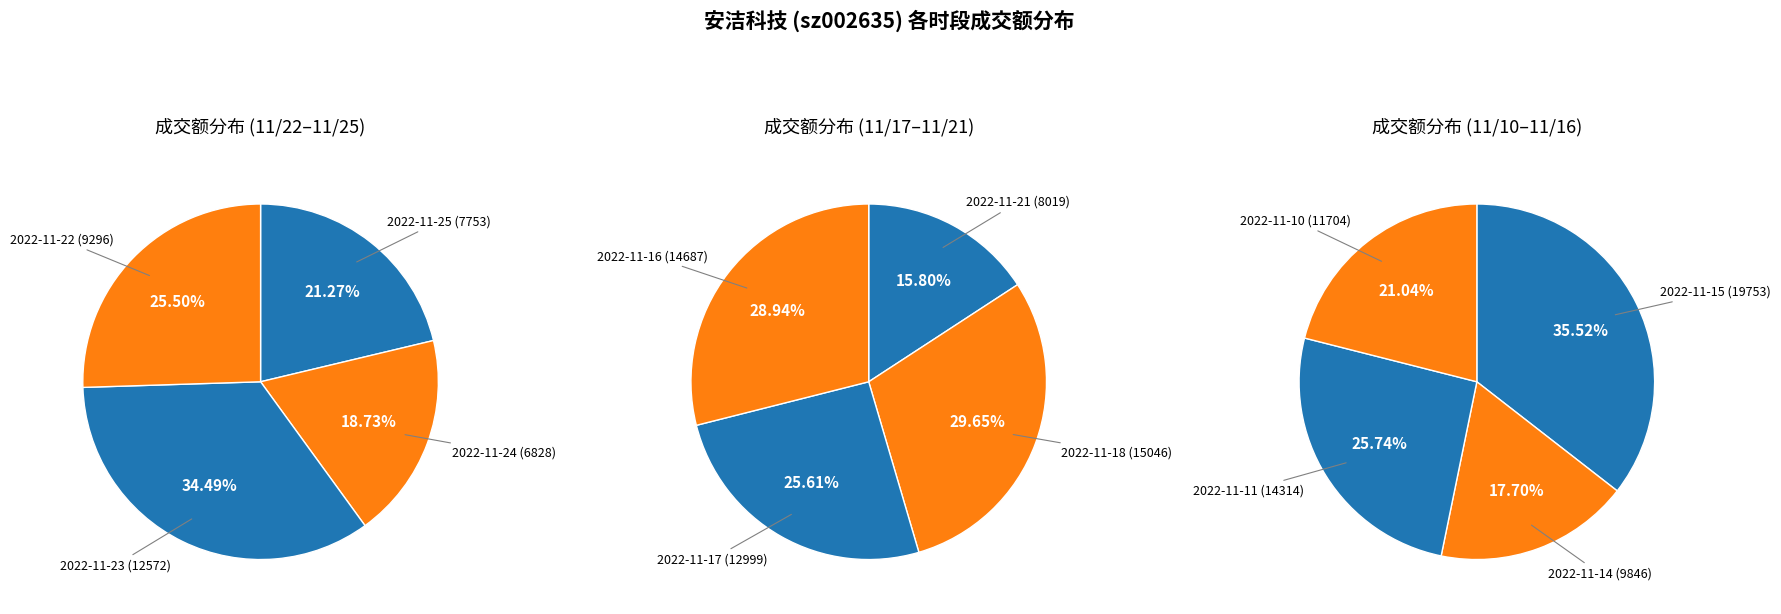

Does 2022-11-25 represent more than half of the total?

No